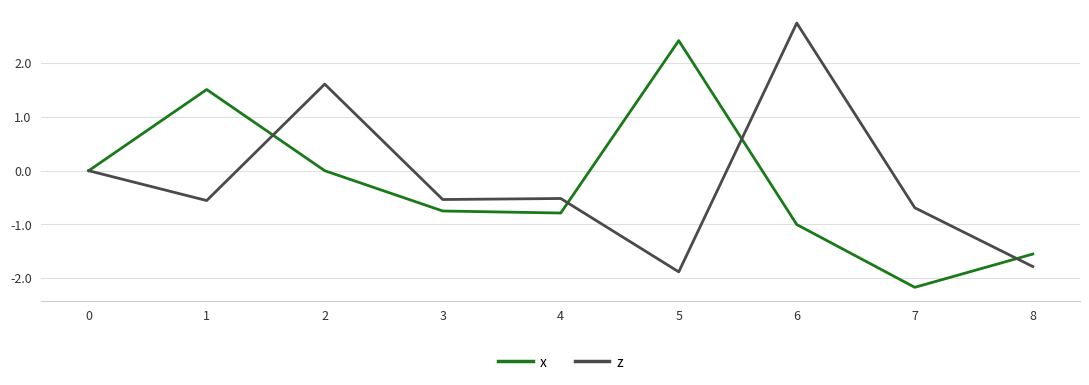

How many lines are shown in the chart?

2